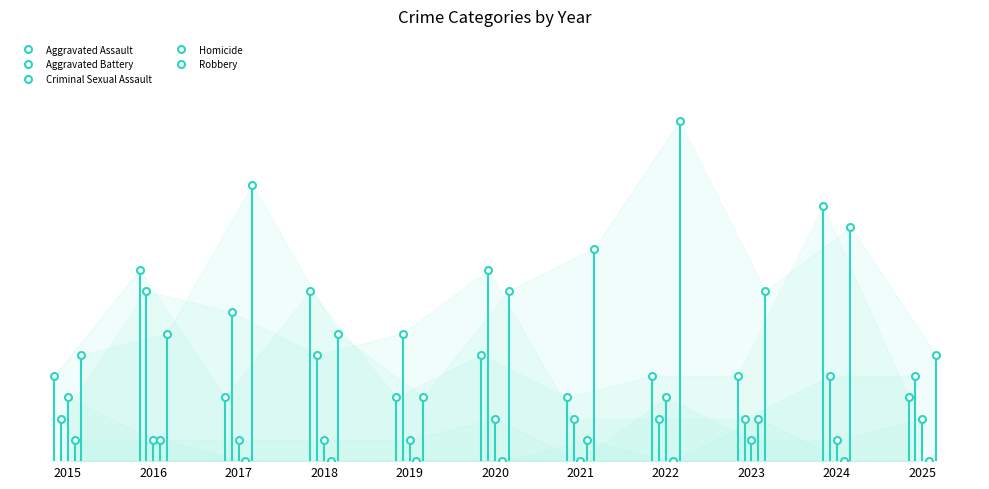

How many lines are shown in the chart?

5